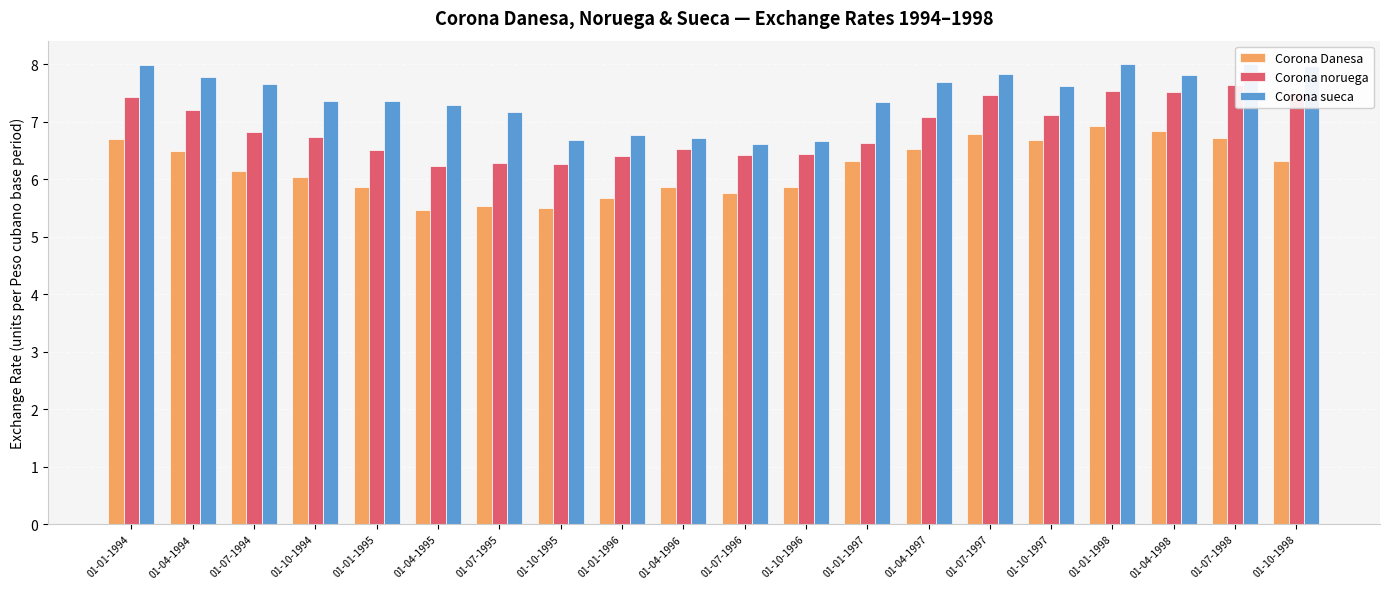

Is the value of Corona noruega at 01-07-1998 greater than the value of Corona Danesa at 01-10-1994?

Yes